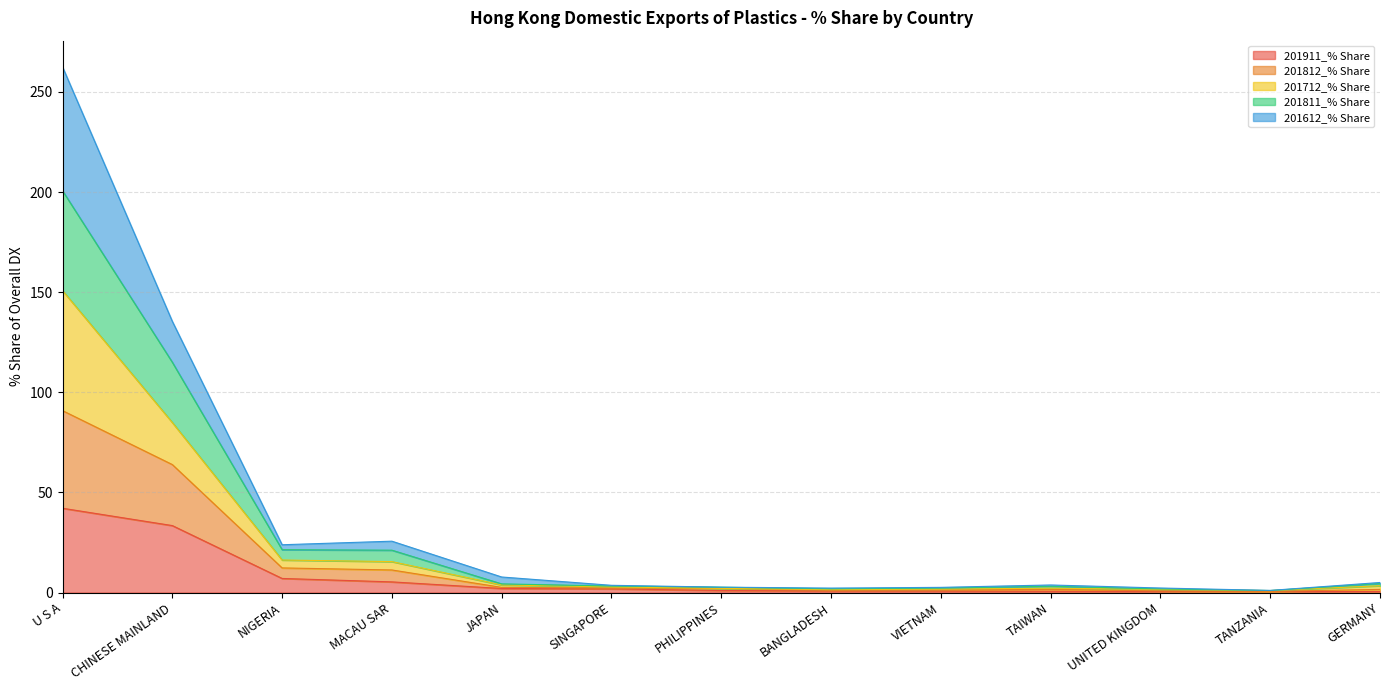

Which category has the highest value in the 201911_% Share series?

U S A